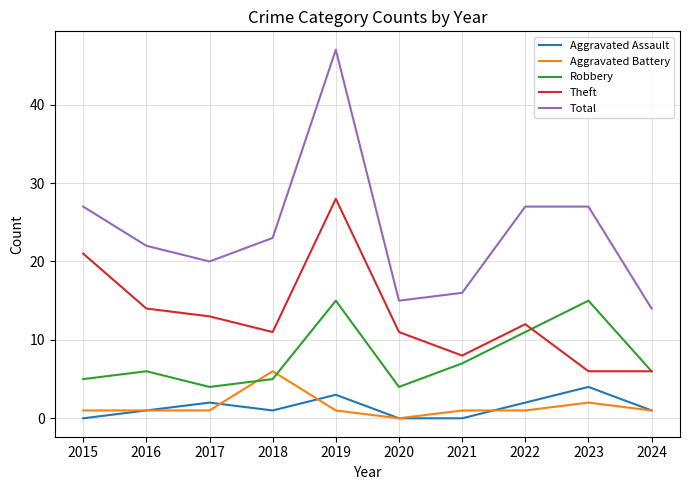

True or false: Robbery and Total cross at least once.

False